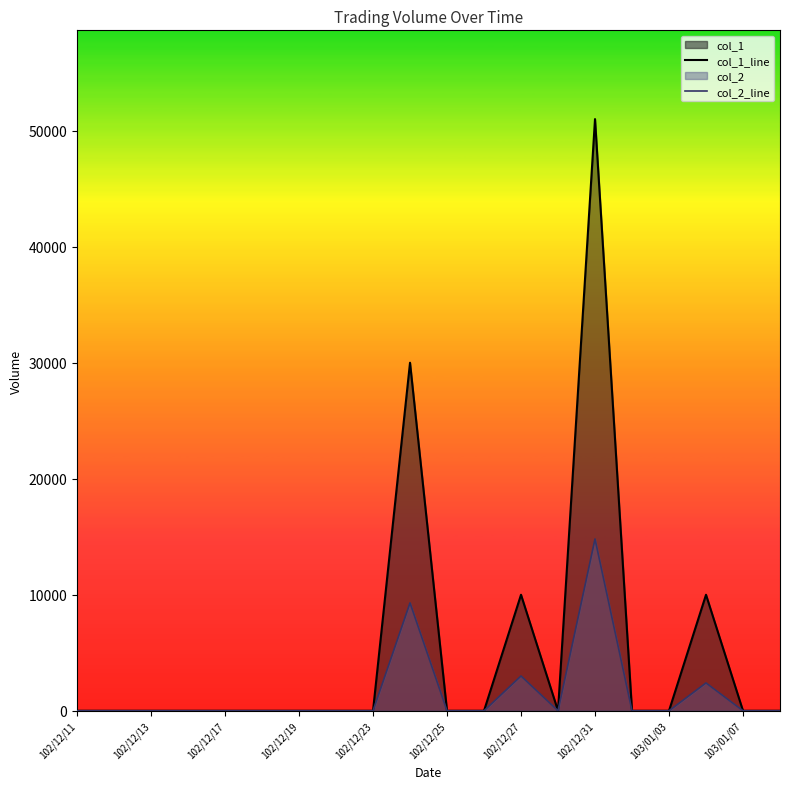

List the series in order of their overall mean, lowest first.

col_2_line, col_1_line